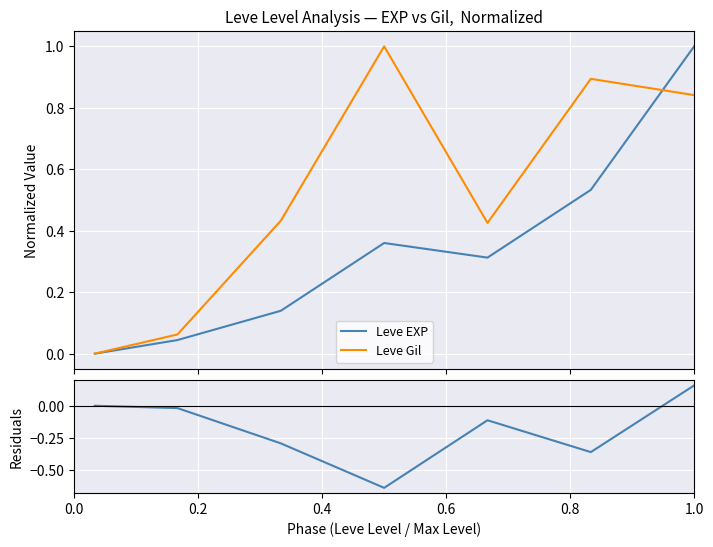

True or false: Residuals and Leve EXP cross at least once.

False